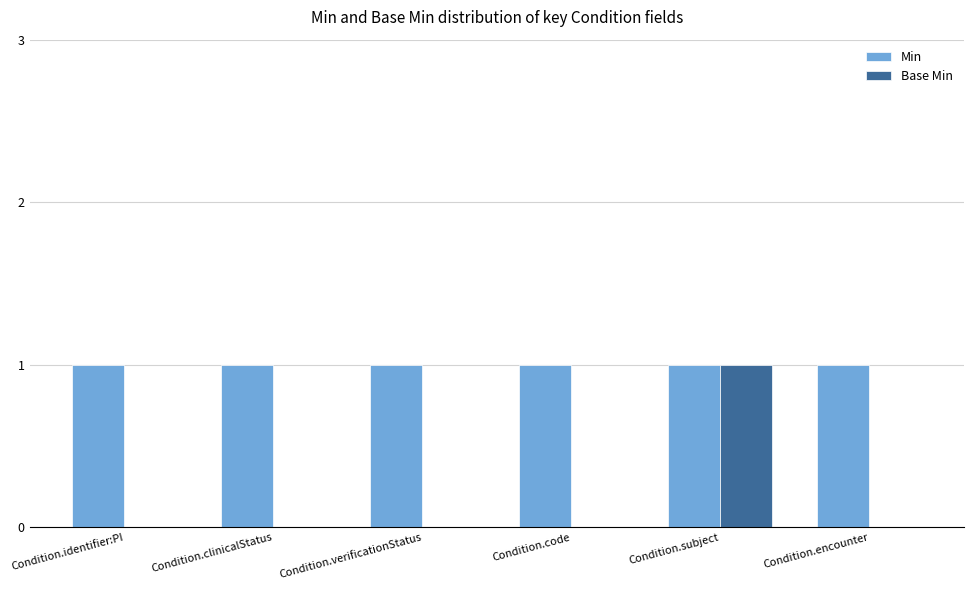

How many groups of bars are there?

6